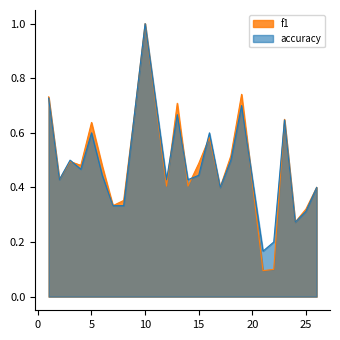

Is it true that accuracy equals 0.1 at 25?

False